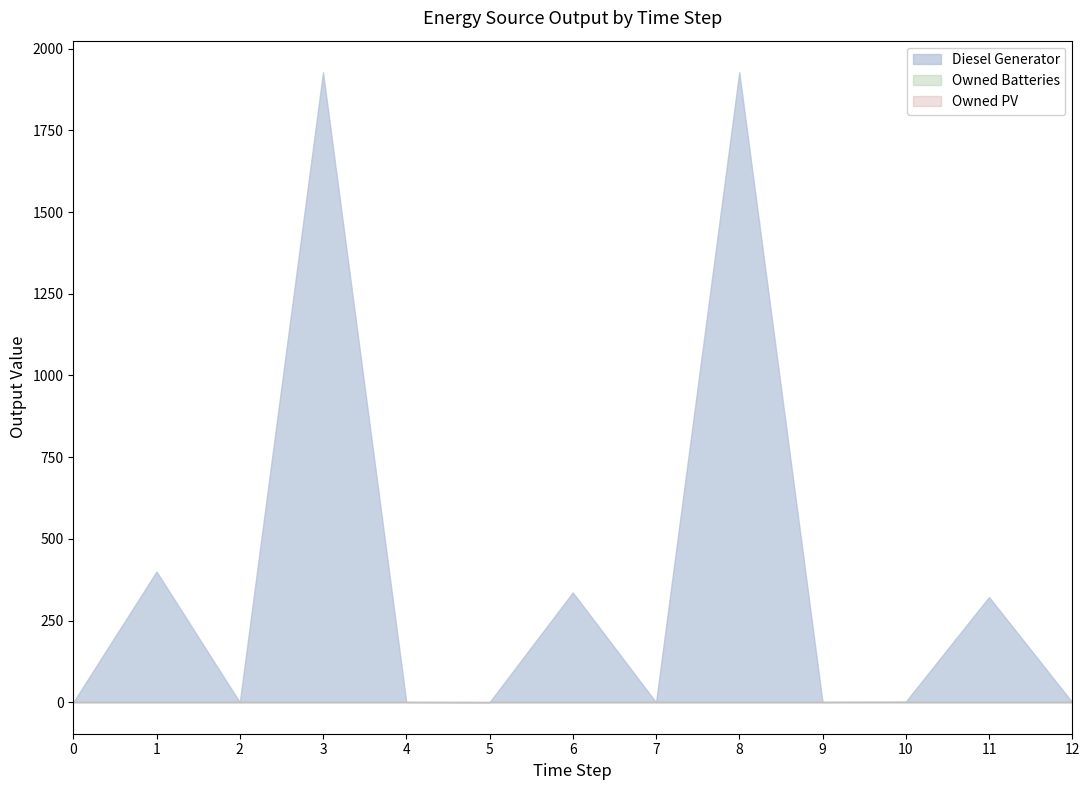

True or false: Owned Batteries and Diesel Generator cross at least once.

False